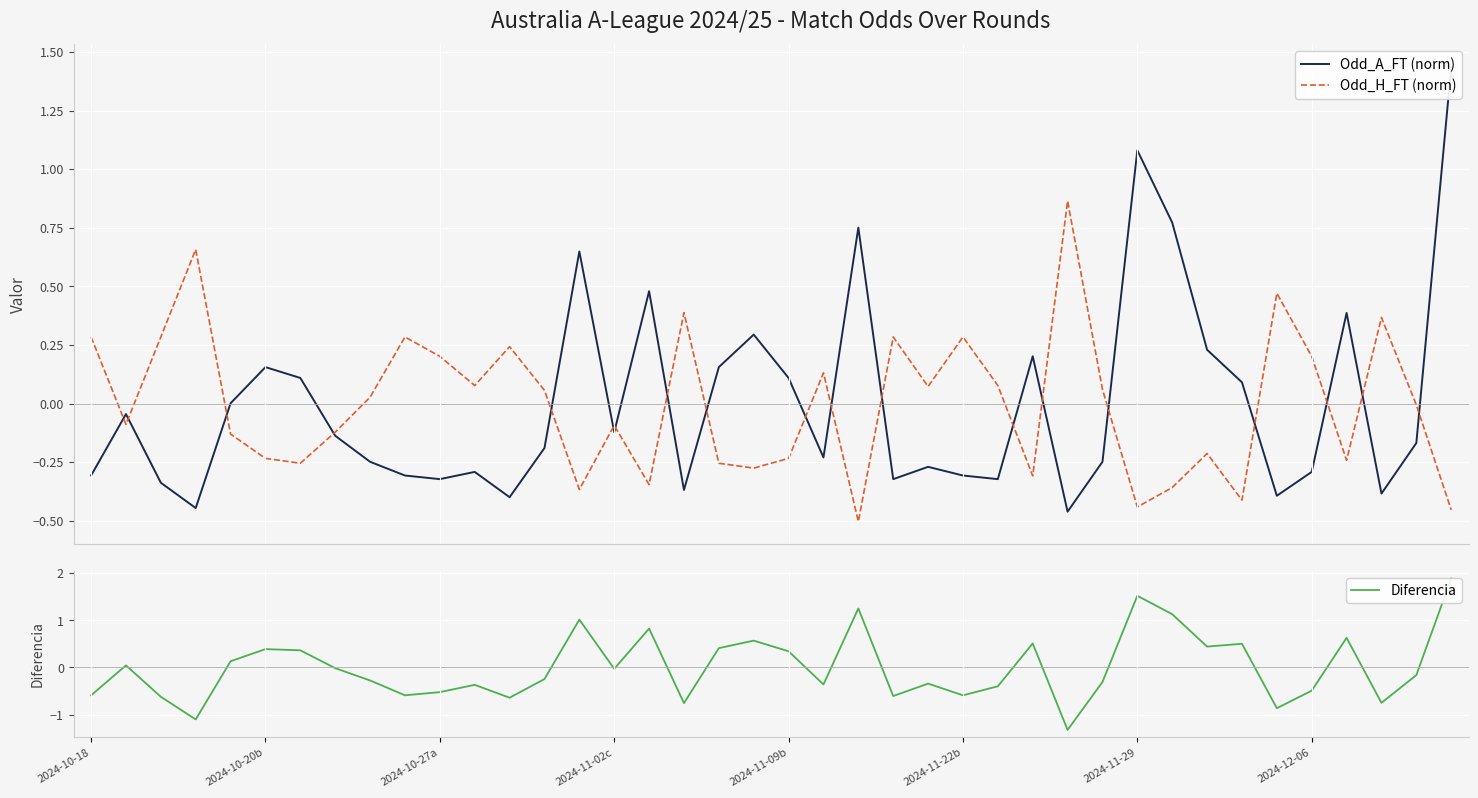

Is it true that Odd_H_FT (norm) equals 0.2 at 12?

True